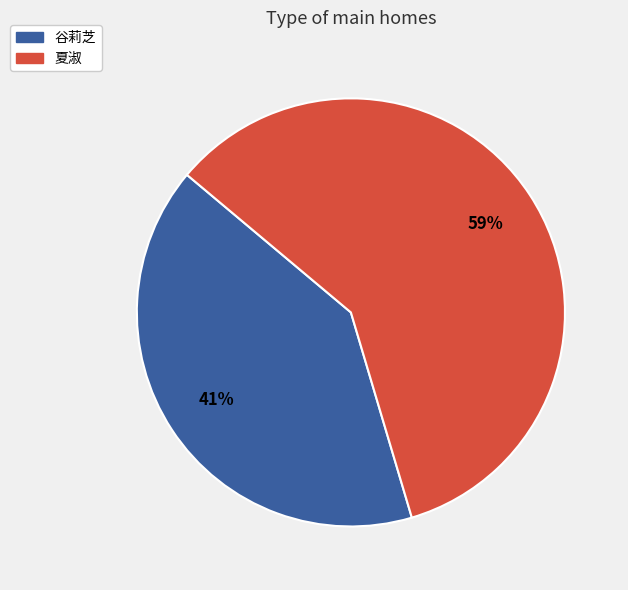

True or false: 夏淑 accounts for 59% of the total.

True